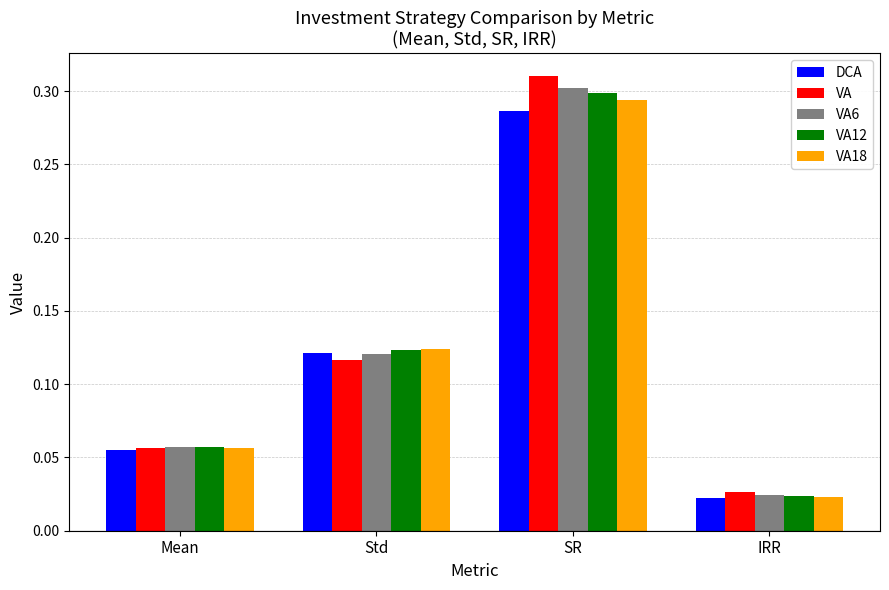

Which series has the widest spread of values?

VA